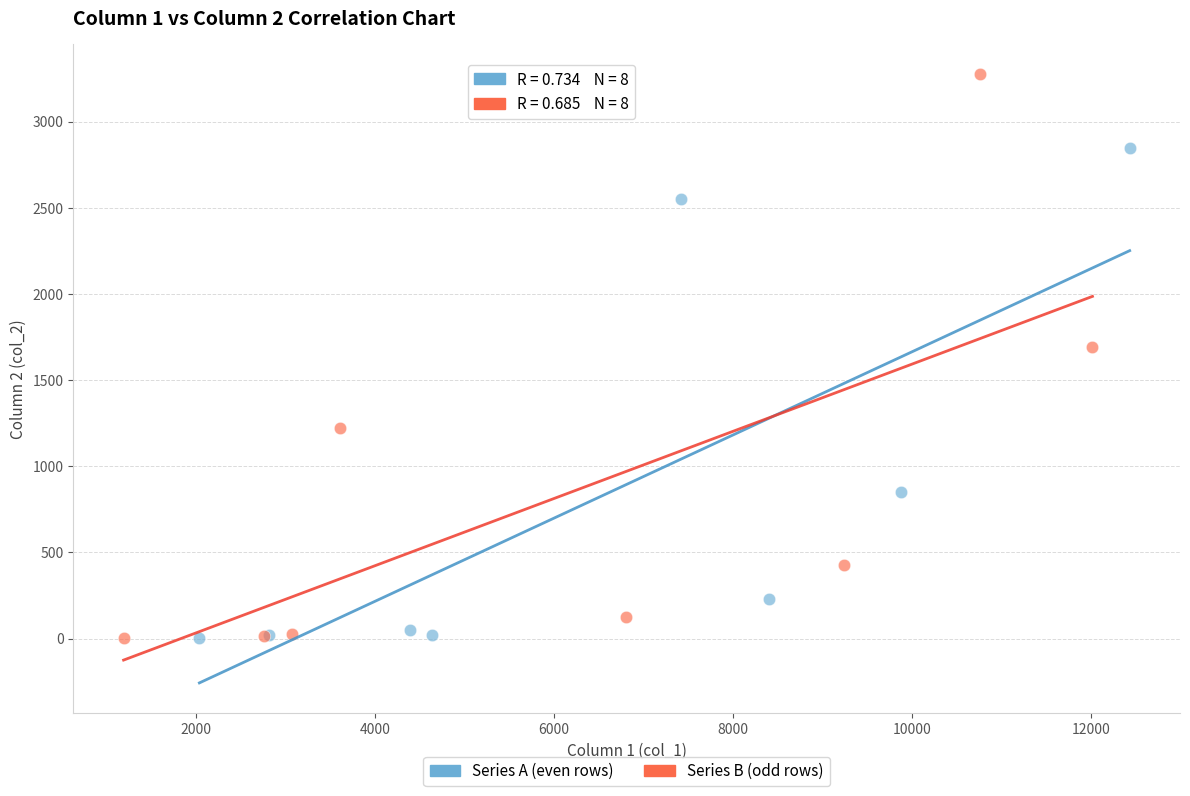

Which series reaches the maximum Y coordinate?

Series B (odd rows)